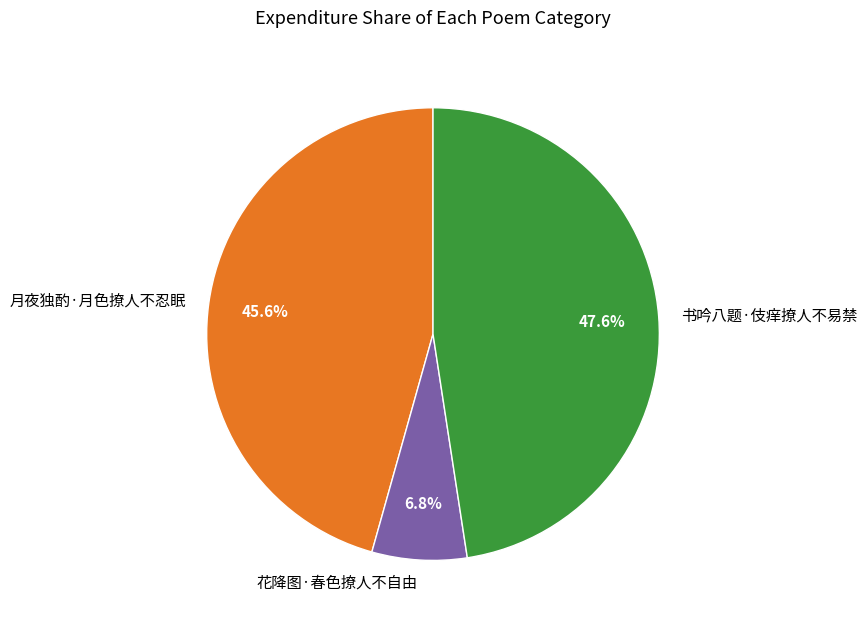

What is the smallest slice in the pie chart?

花降图·春色撩人不自由